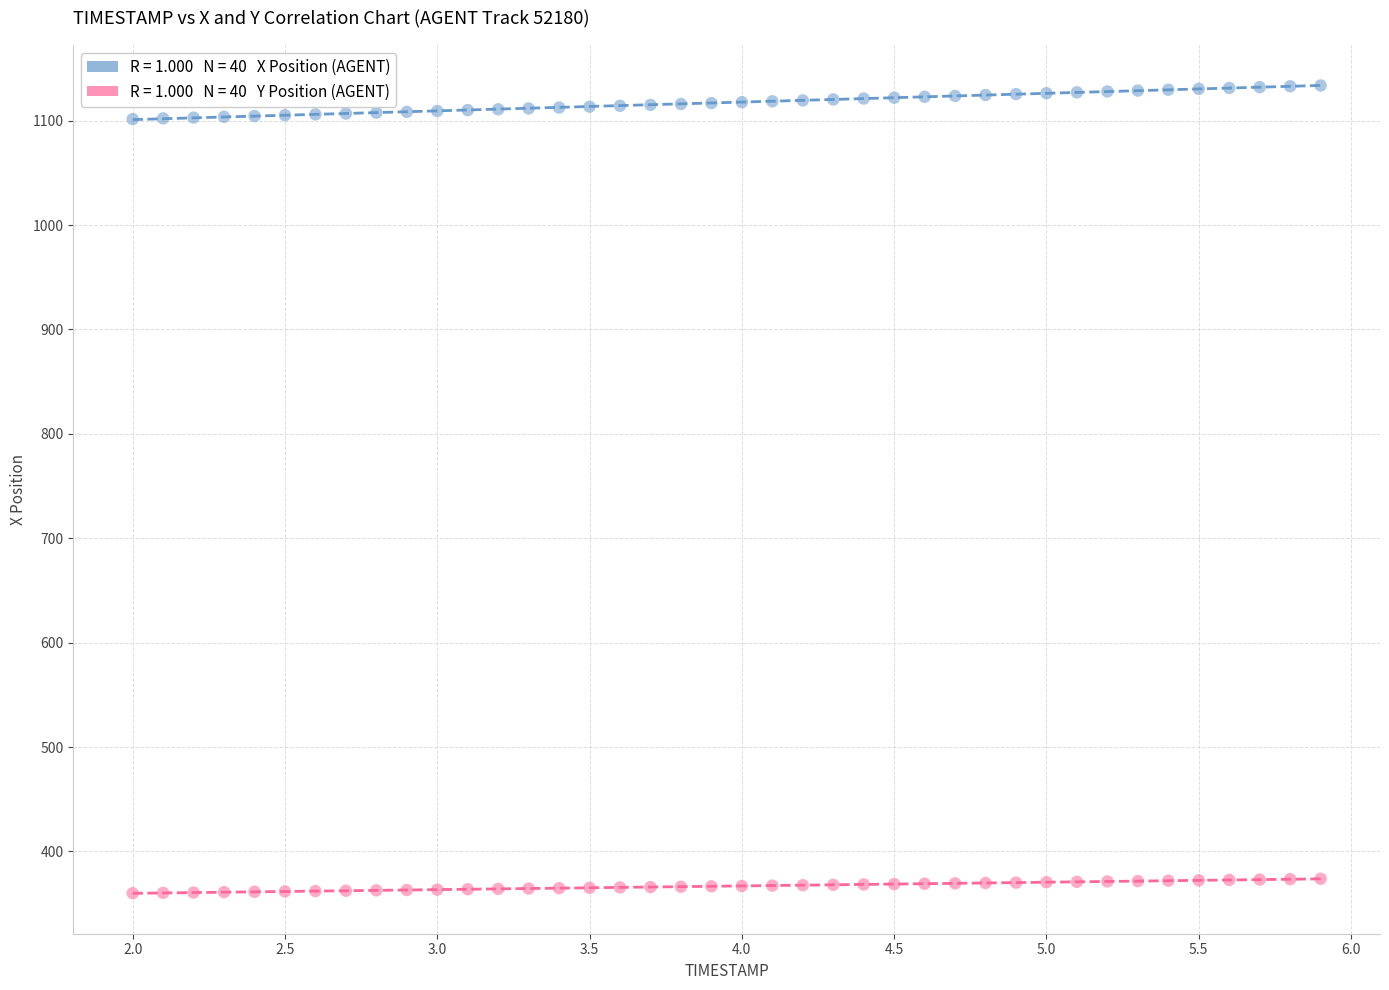

Across all data points, what is the range of Y values (max minus min)?

773.7